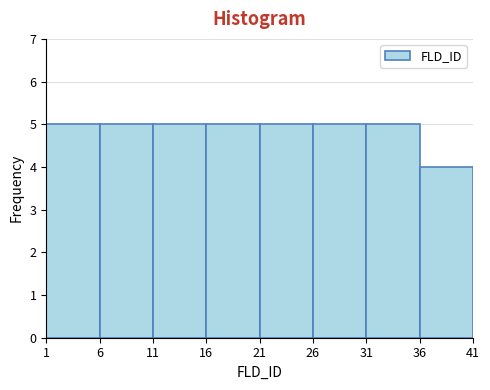

Reading left to right, transcribe this chart: for each bar, give the range it covers on the x-axis and its height. The values are not printed on the chart, so give them approximately, as read against the axis.

1 to 6: 5
6 to 11: 5
11 to 16: 5
16 to 21: 5
21 to 26: 5
26 to 31: 5
31 to 36: 5
36 to 41: 4